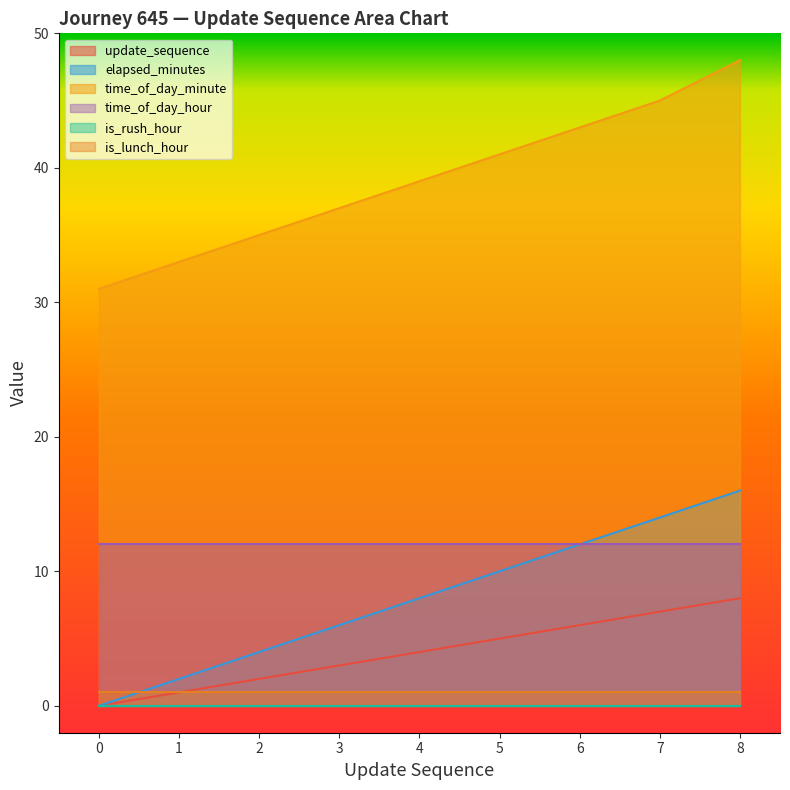

The time_of_day_minute series shows 58 at 6. True or false?

False